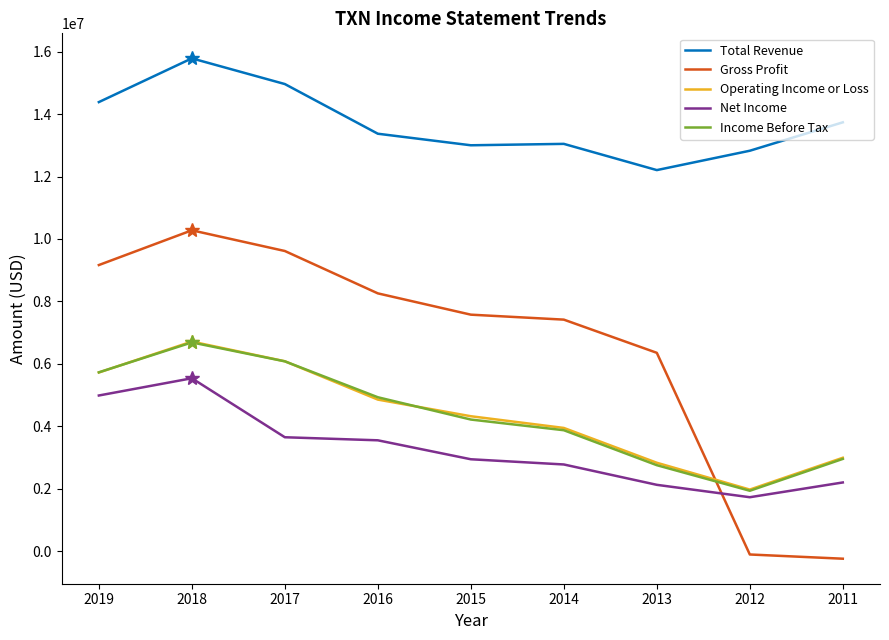

What is the sum of the Income Before Tax values at 2016 and 2018?

11616000